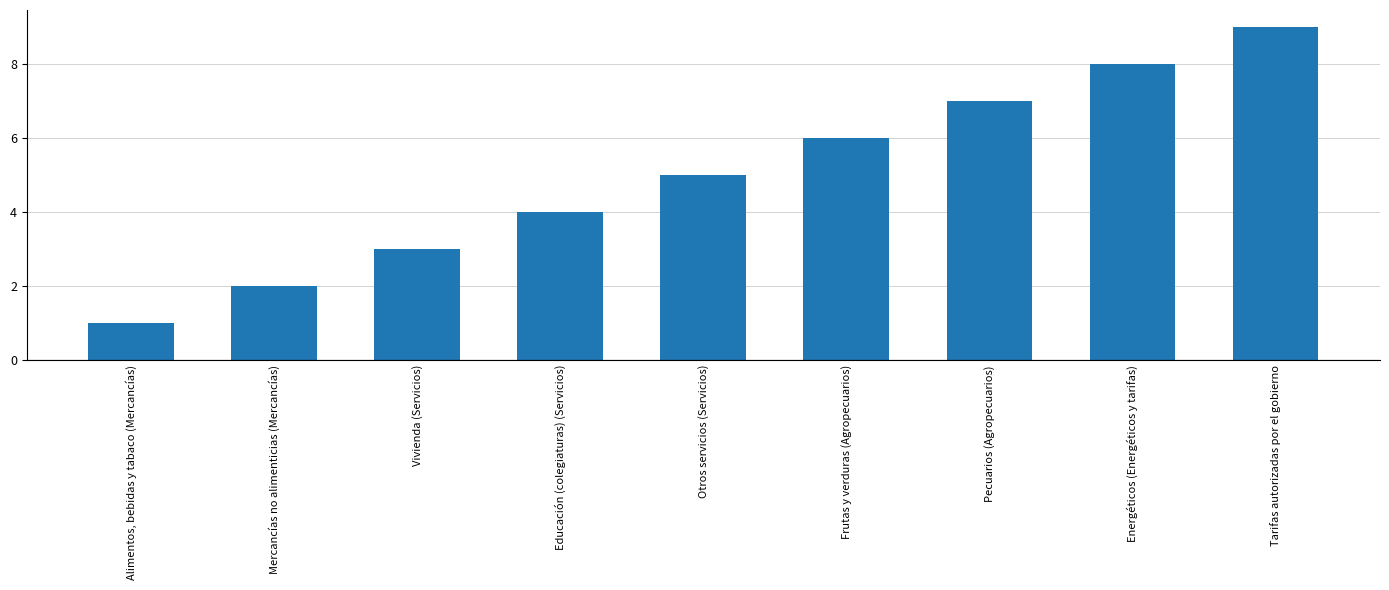

Reading left to right, extract all data points from this chart.

1	2	3	4	5	6	7	8	9